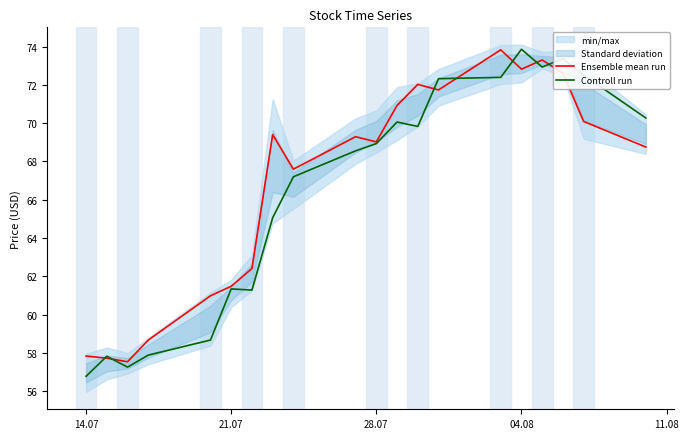

At which label does Controll run reach its minimum?

14.07